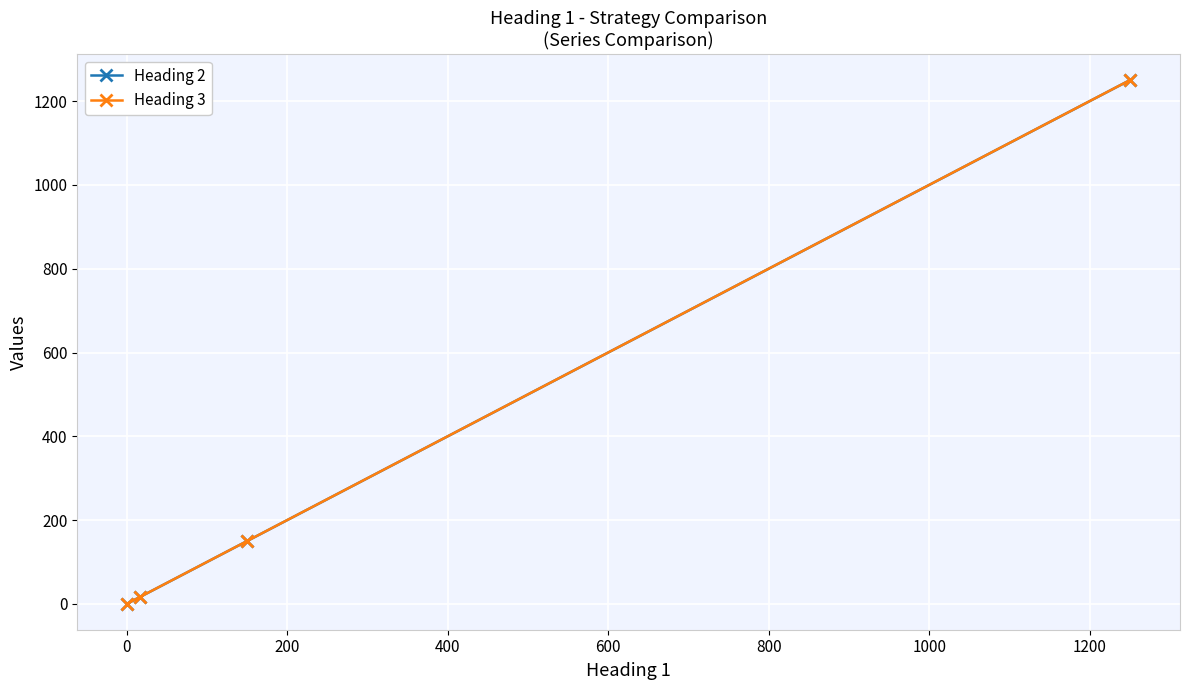

How many series are shown in this chart?

2